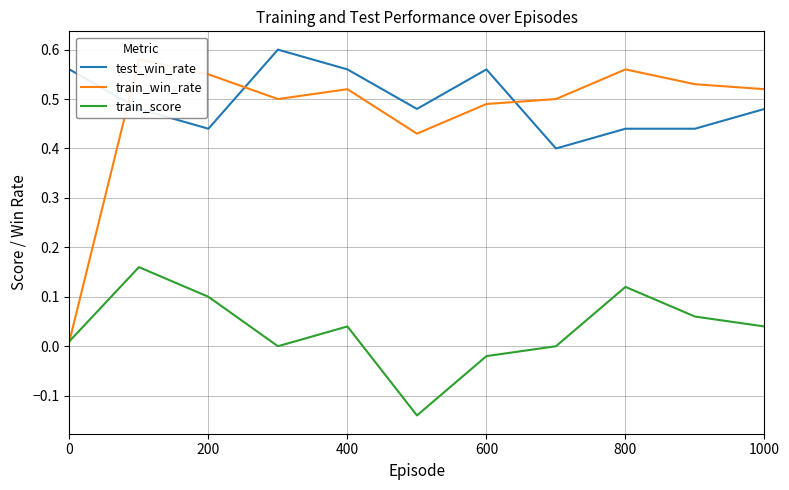

What is the minimum value for test_win_rate?

0.4